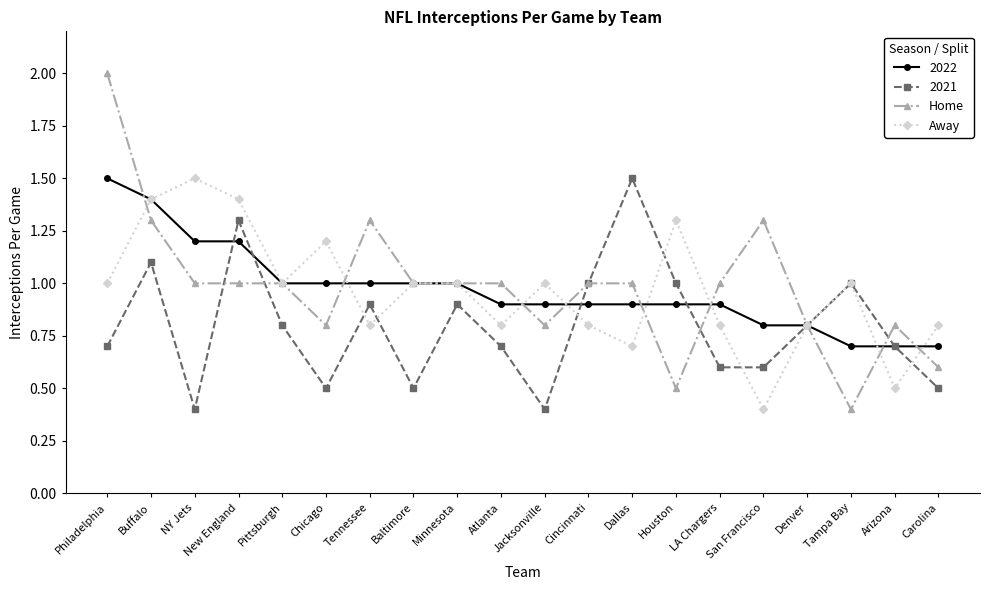

Which category has the highest value across all series?

Philadelphia